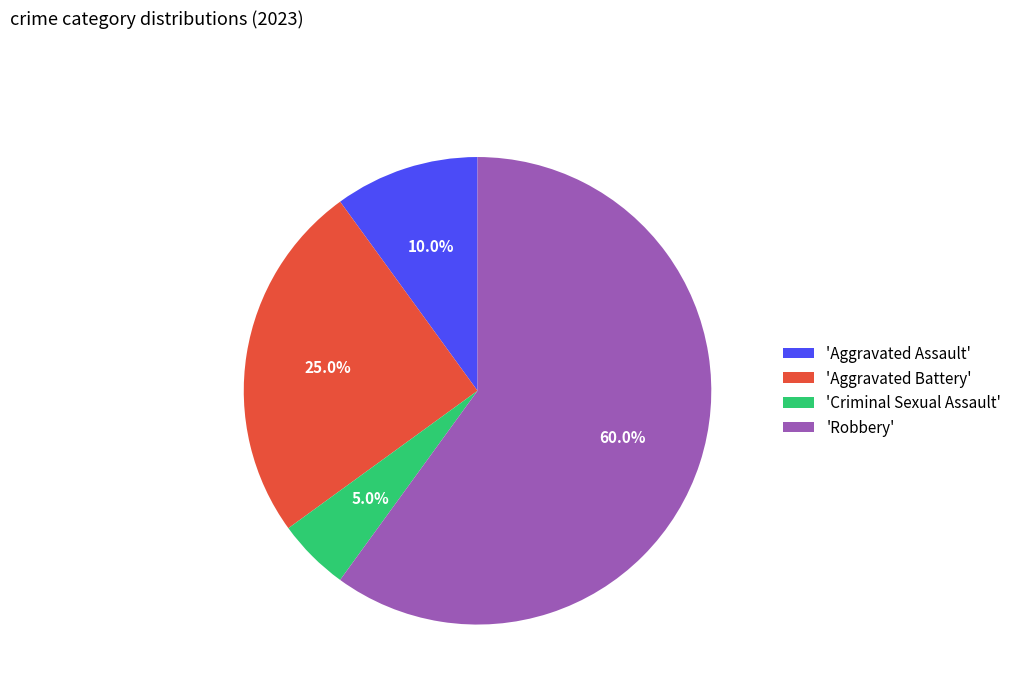

Rank the categories by value from lowest to highest.

'Criminal Sexual Assault', 'Aggravated Assault', 'Aggravated Battery', 'Robbery'